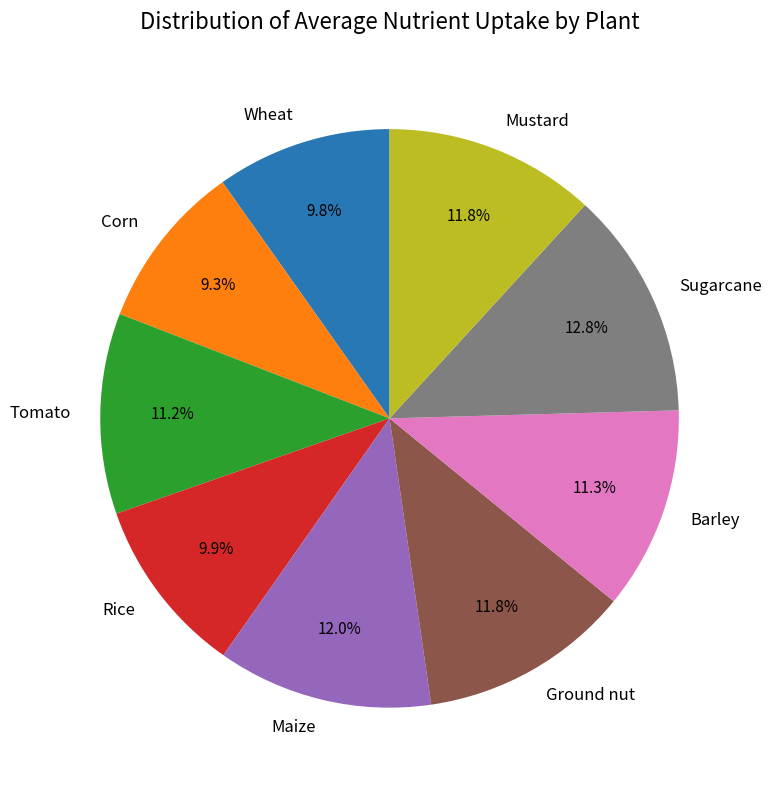

Does Maize represent more than half of the total?

No